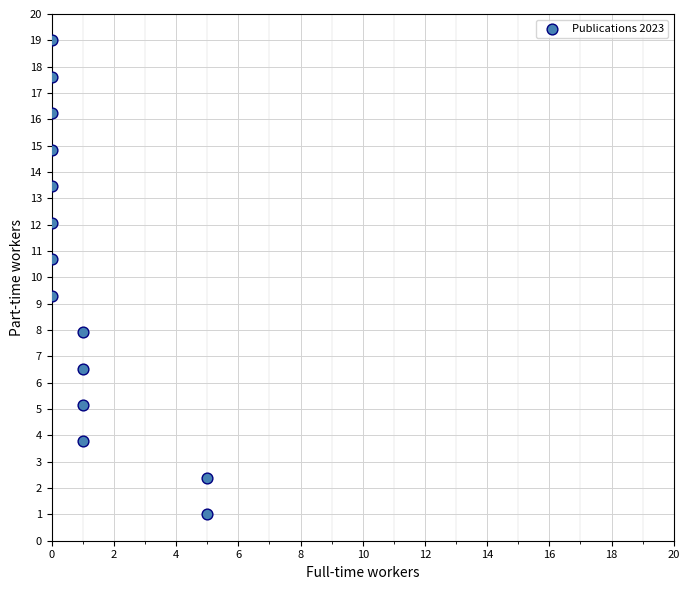

What is the range of X values (max minus min)?

5.0